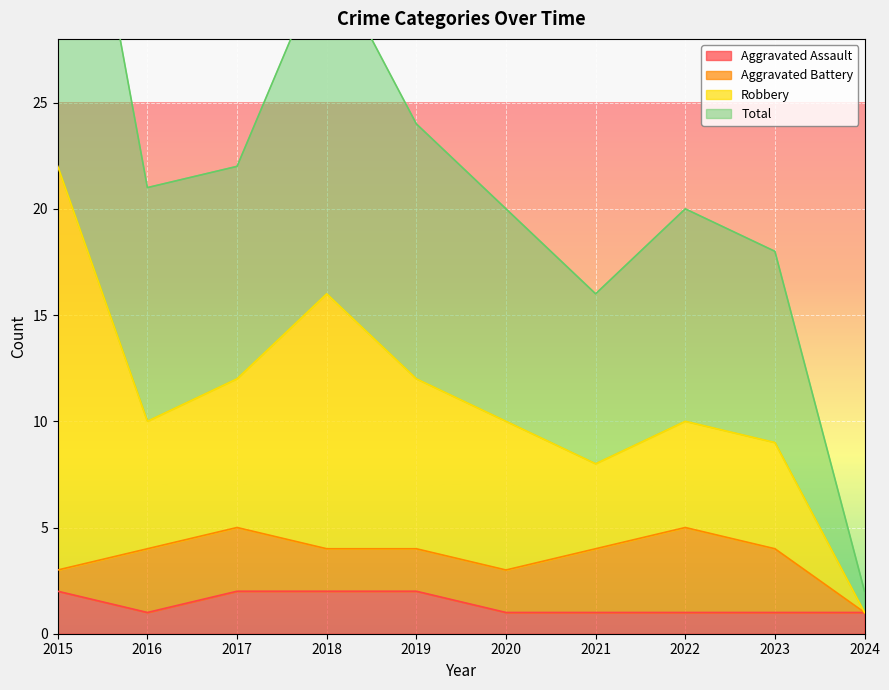

Between 2015 and 2023, which series saw the biggest shift?

Total